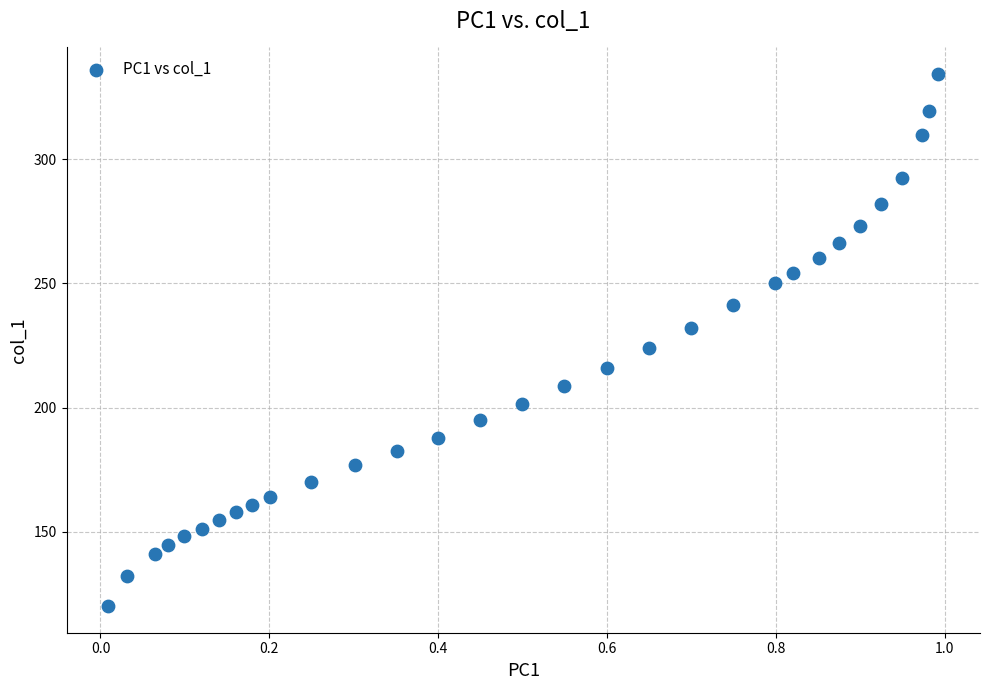

What is the range of X values (max minus min)?

1.0